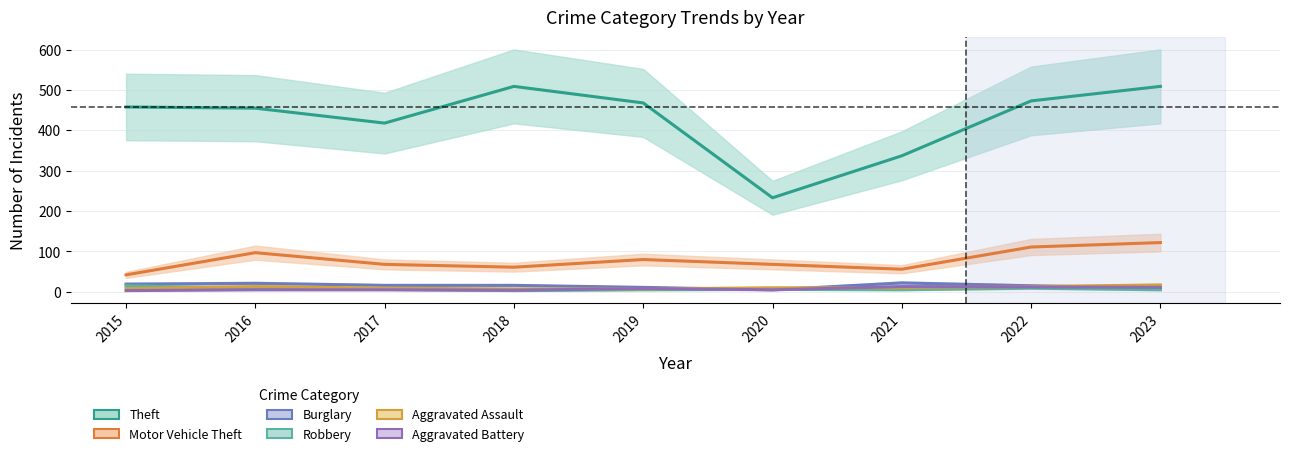

Is the value of Motor Vehicle Theft at 2023 greater than the value of Aggravated Assault at 2015?

Yes